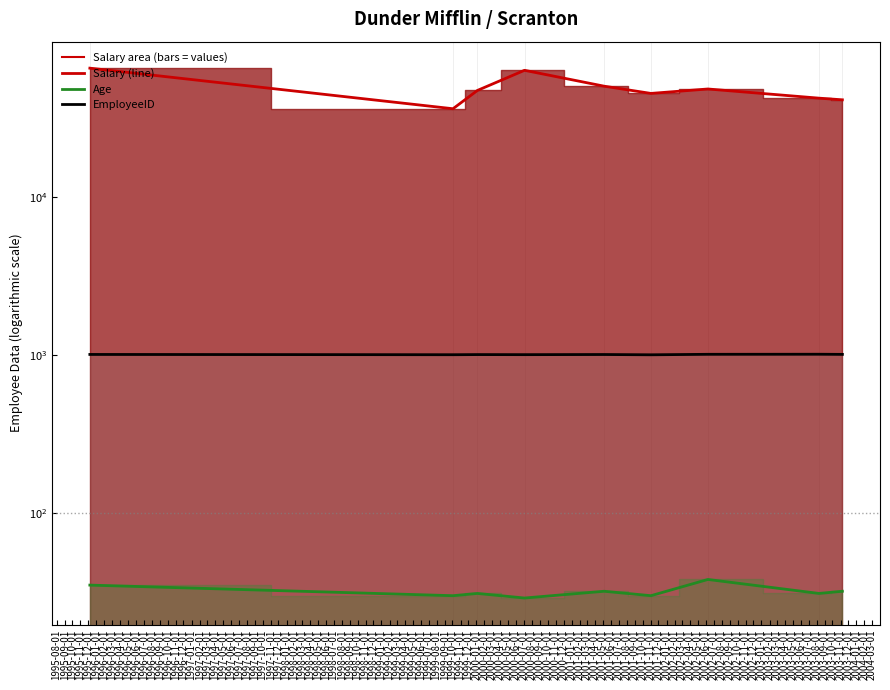

At which category does Salary (line) reach its first local peak?

1995-11-01